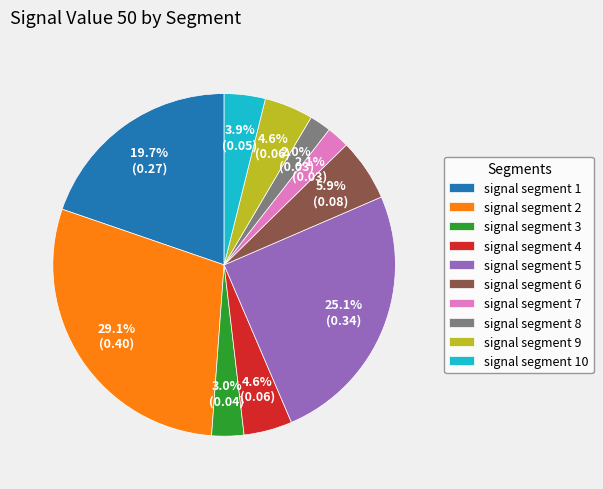

How many segments does this pie chart have?

10